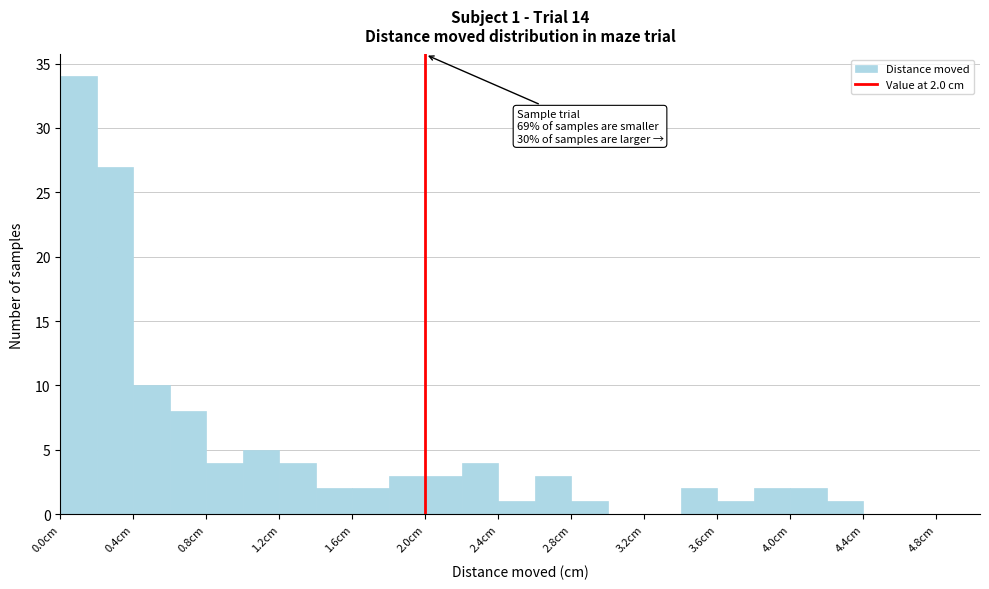

Over which range of the x-axis is the bar tallest?

0.0 to 0.2